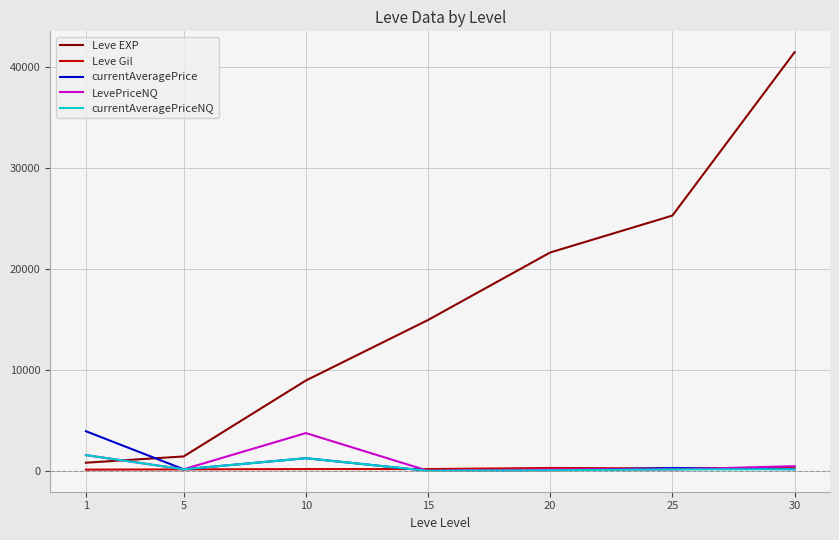

True or false: Leve Gil and Leve EXP cross at least once.

False